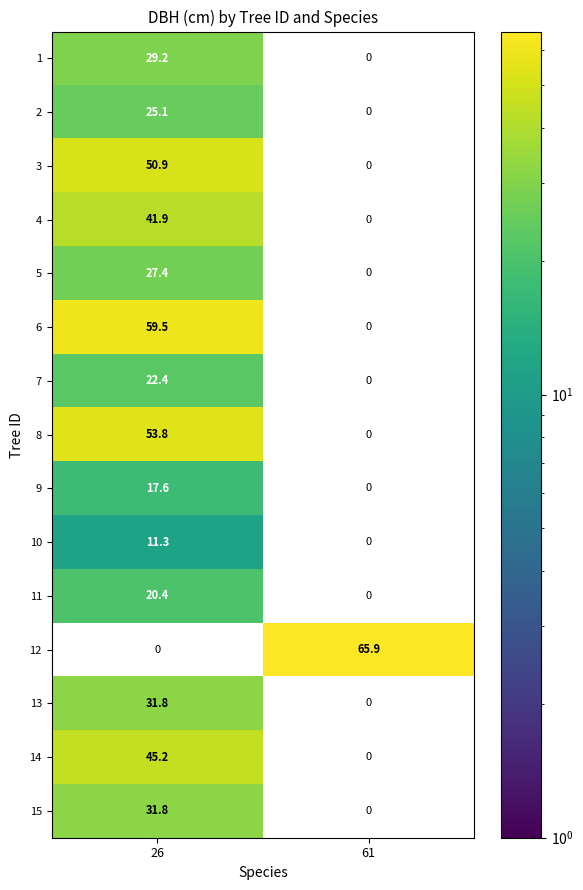

Which category has the highest value across all series?

61